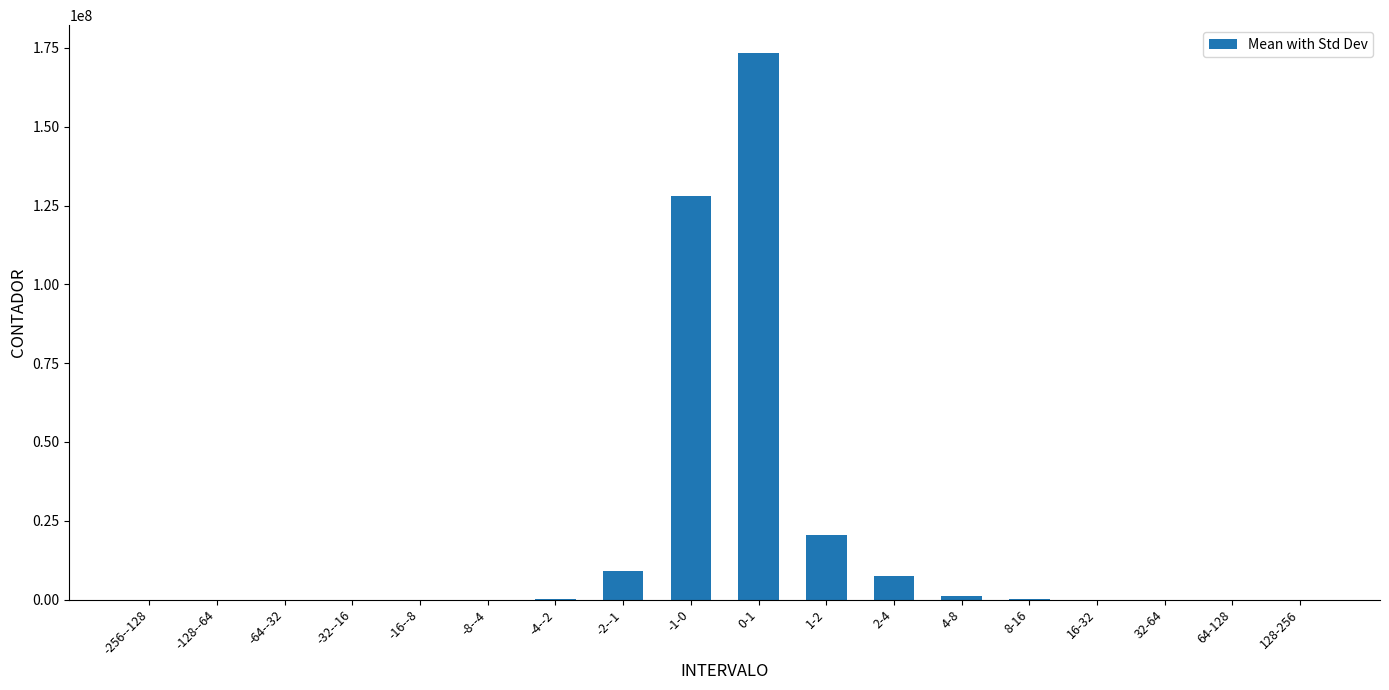

What is the average value?

18874542